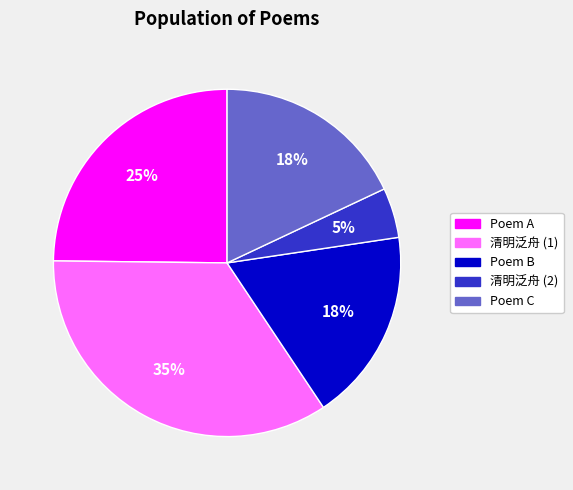

Count the number of slices in the pie.

5